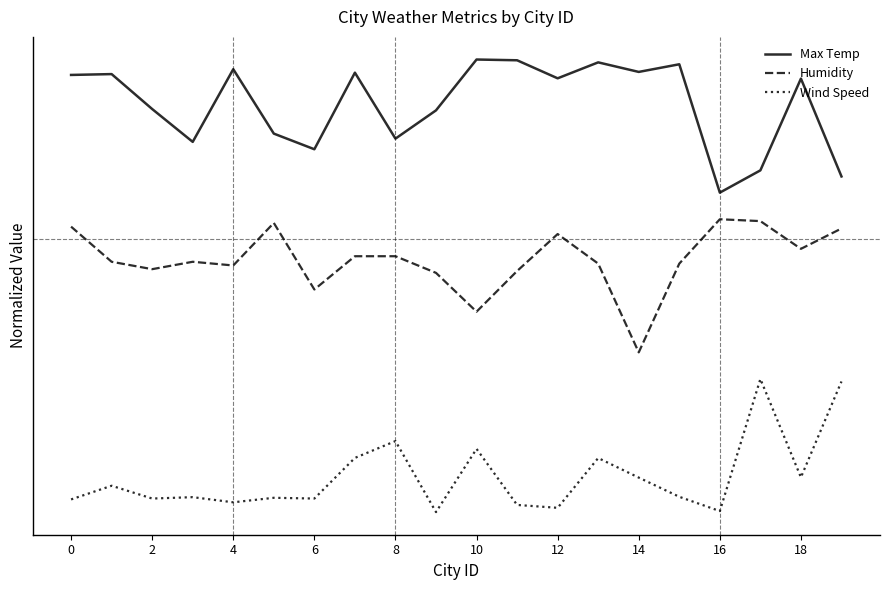

Does the chart display data point markers on the line(s)?

No